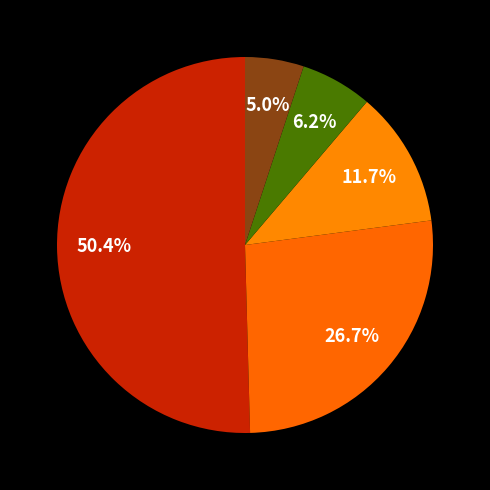

How many segments does this pie chart have?

5